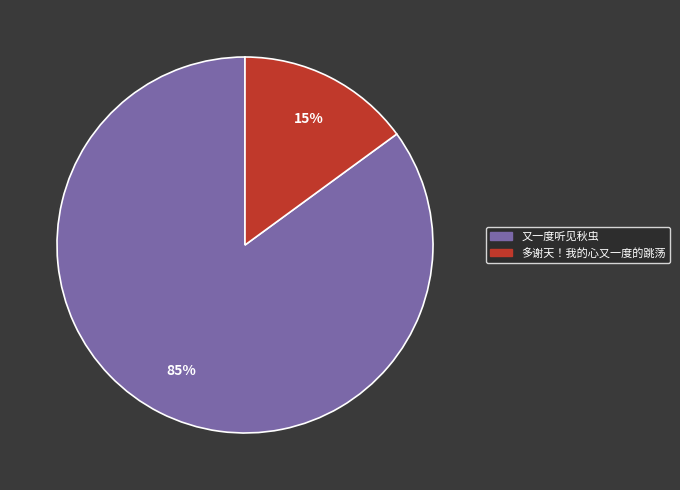

Which category has the smallest portion of the pie?

多谢天！我的心又一度的跳荡